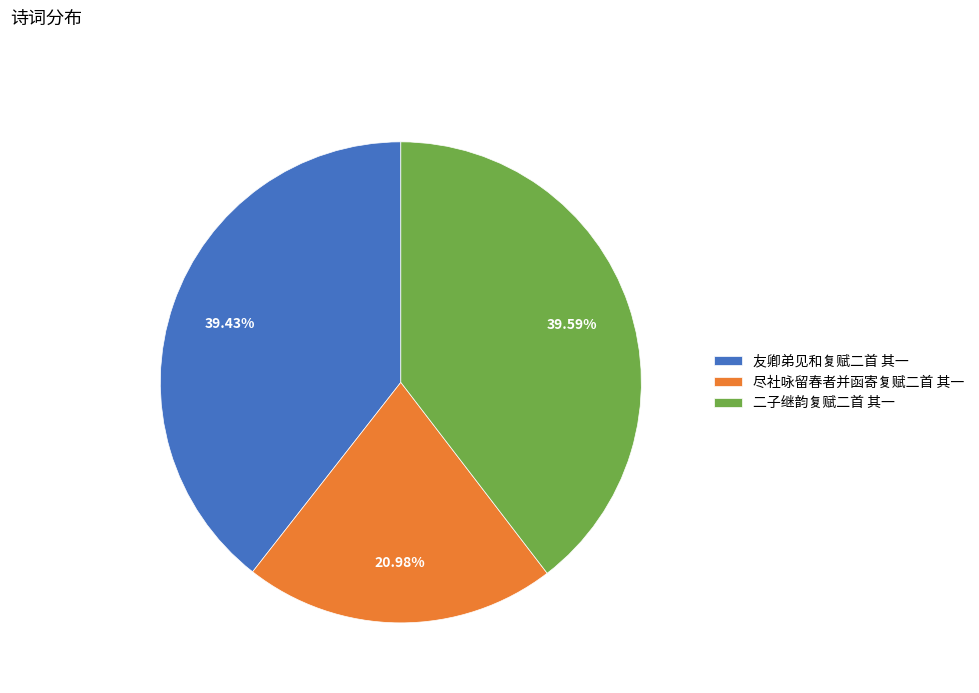

Which category has the smallest portion of the pie?

尽社咏留春者并函寄复赋二首 其一